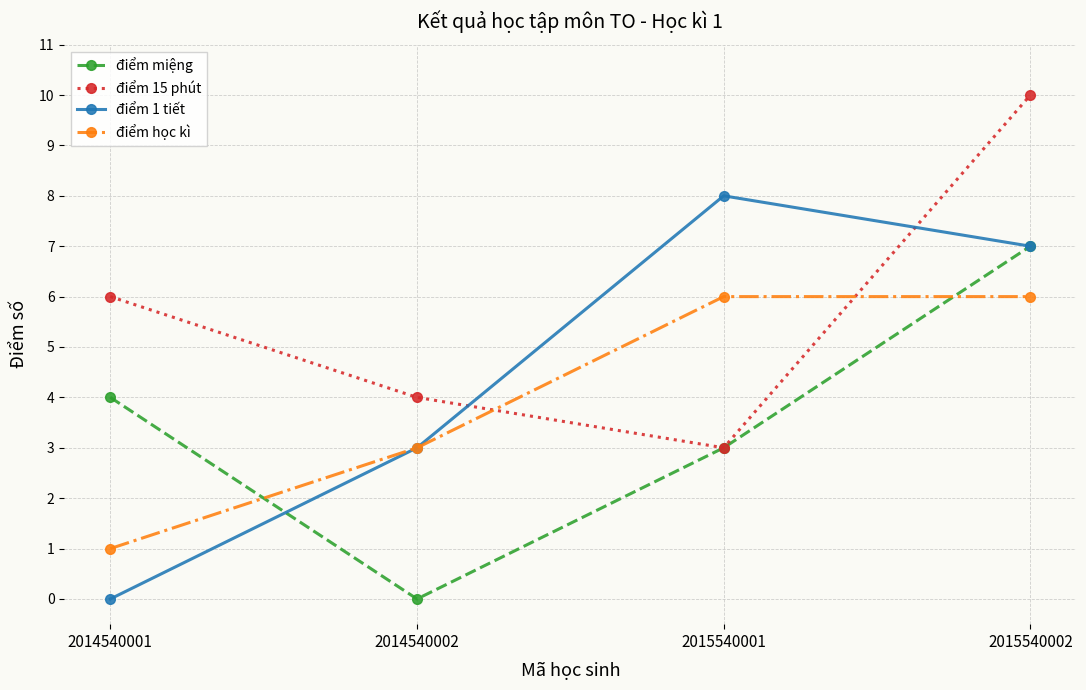

Reading right to left, what are all the values shown in this chart?

điểm miệng: 7	3	0	4
điểm 15 phút: 10	3	4	6
điểm 1 tiết: 7	8	3	0
điểm học kì: 6	6	3	1